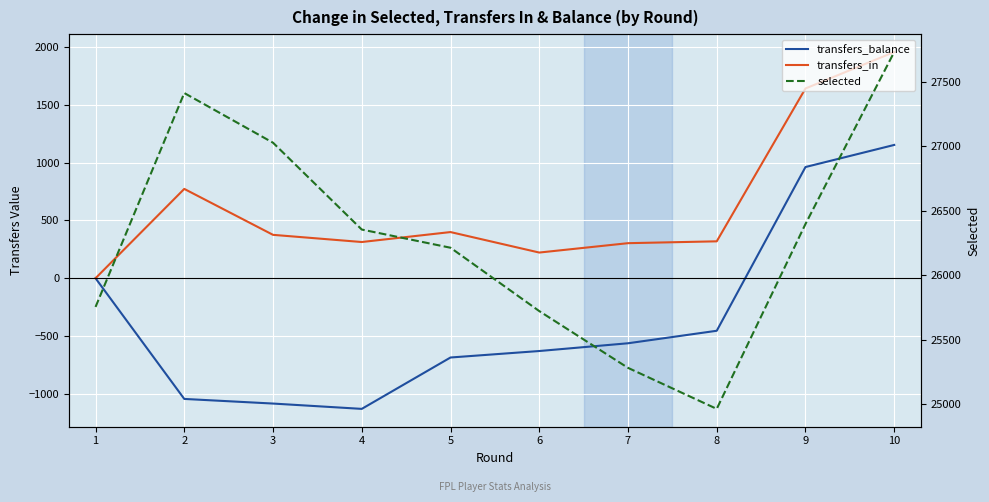

True or false: selected and transfers_in intersect in this chart.

False